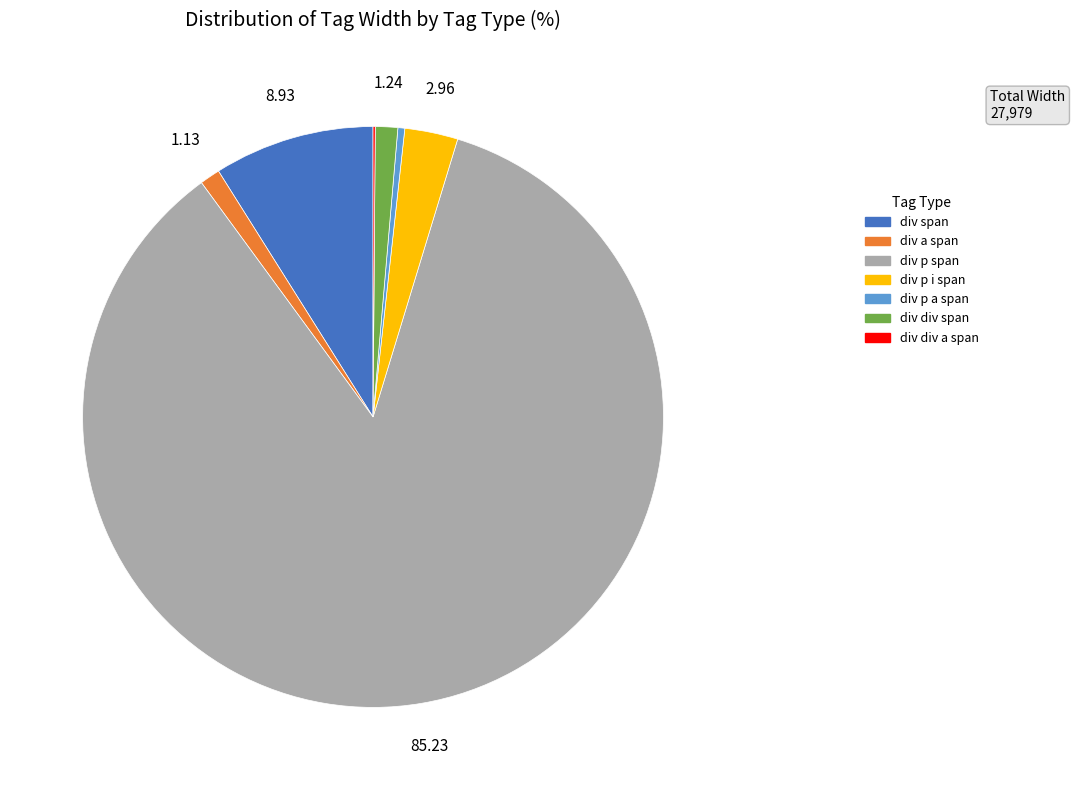

Do div p i span and div a span together represent more than half of the pie?

No